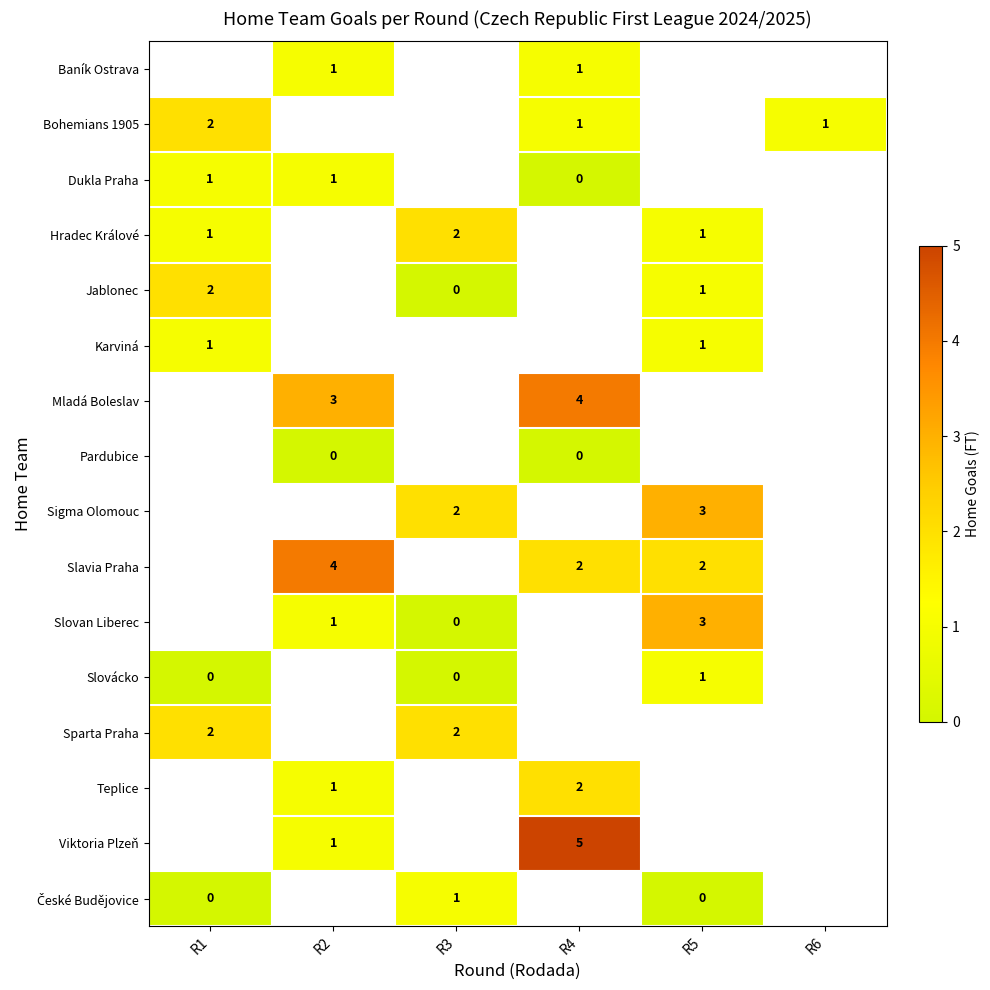

Is it true that row_1 equals 1.0 at R4?

True